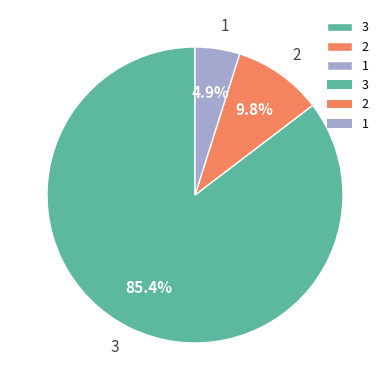

Do 2 and 1 together represent more than half of the pie?

No